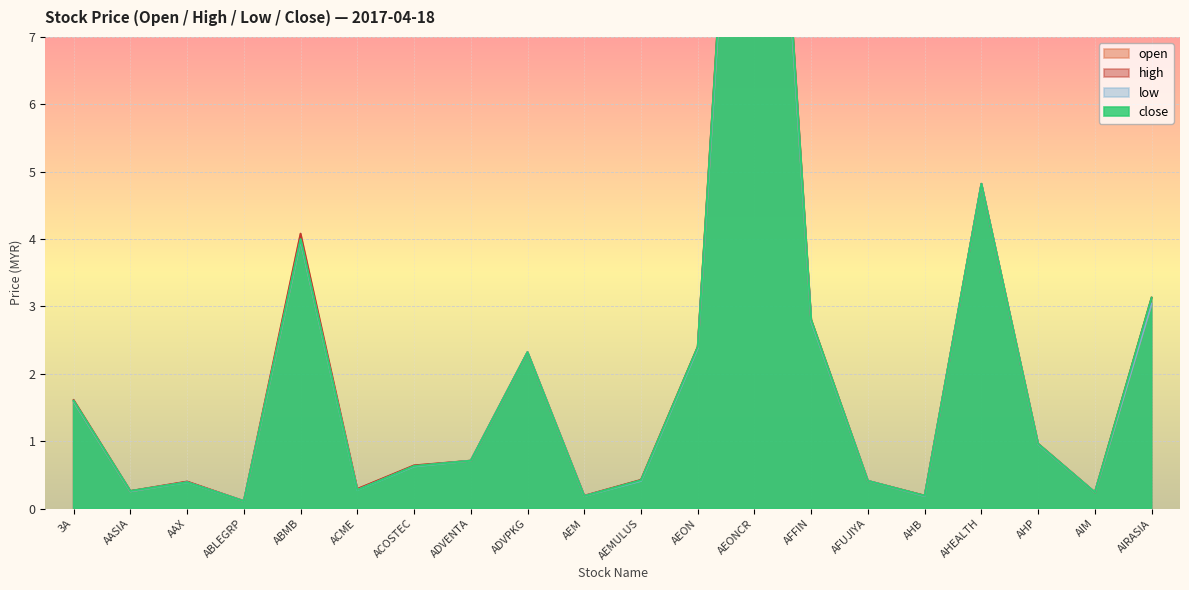

What is the greatest value displayed?

16.0